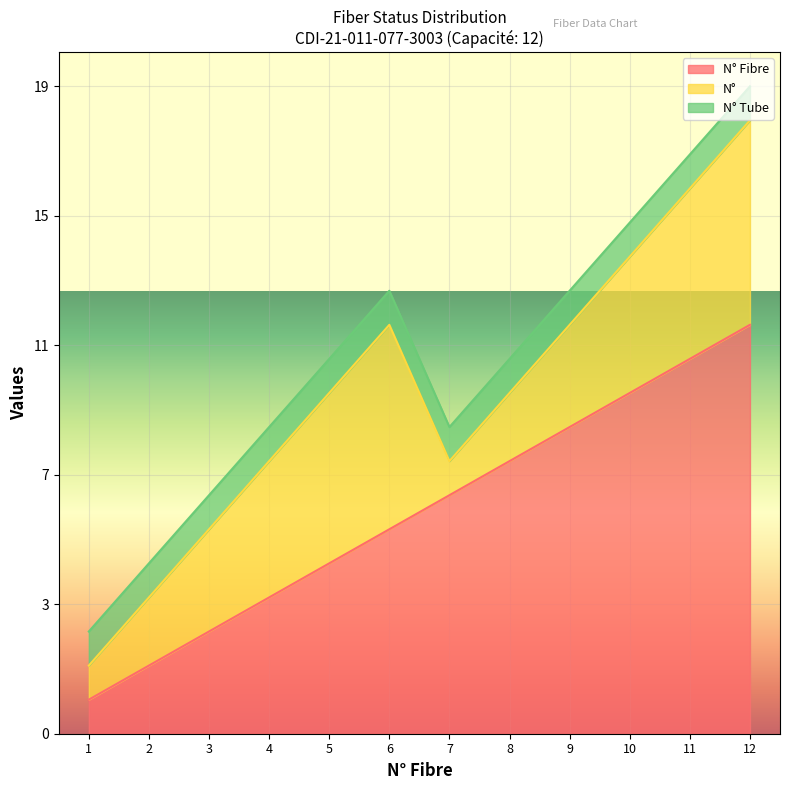

List the series in order of their peak value, lowest first.

N° Tube, N°, N° Fibre